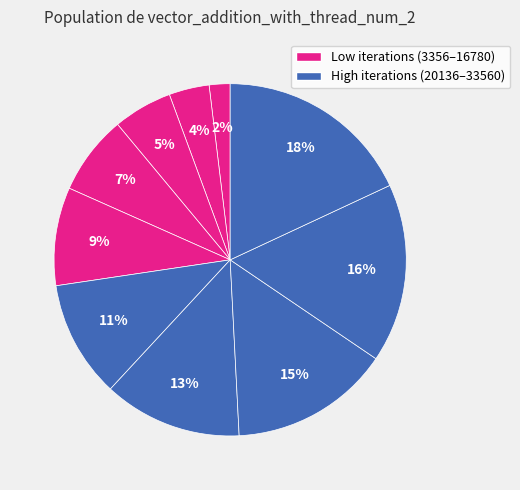

Which slice is the smallest?

3356